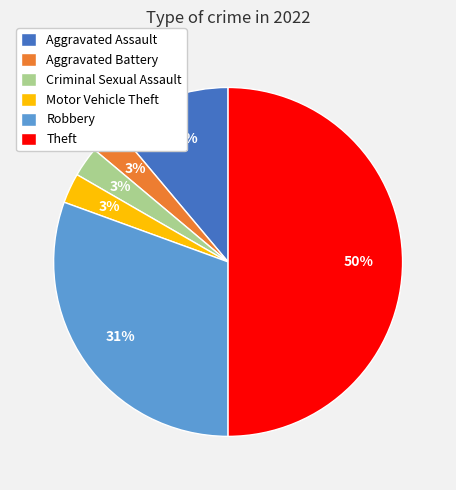

Does Motor Vehicle Theft account for over 50% of the chart?

No